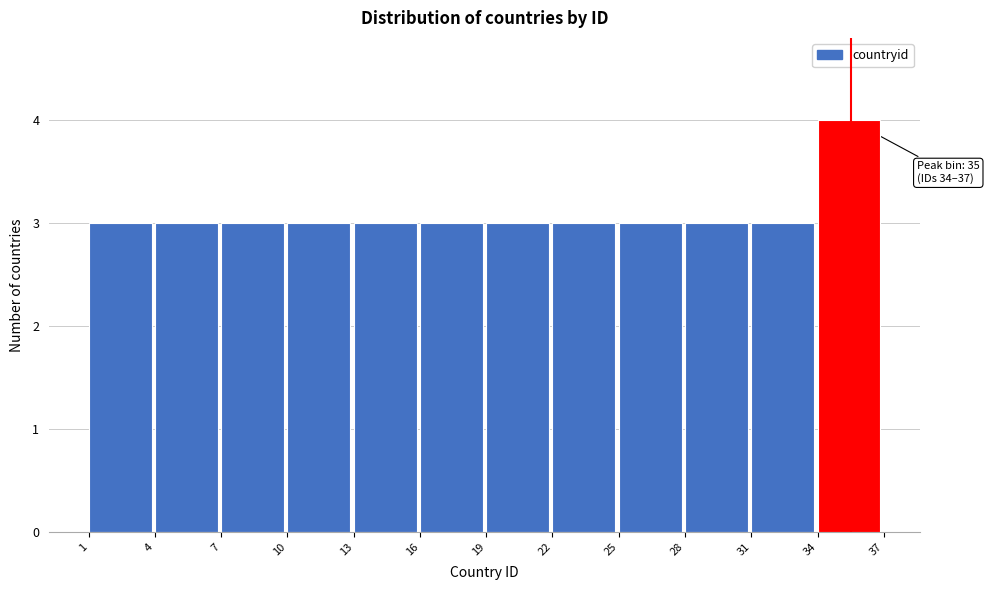

Which range on the x-axis has the tallest bar?

34 to 37